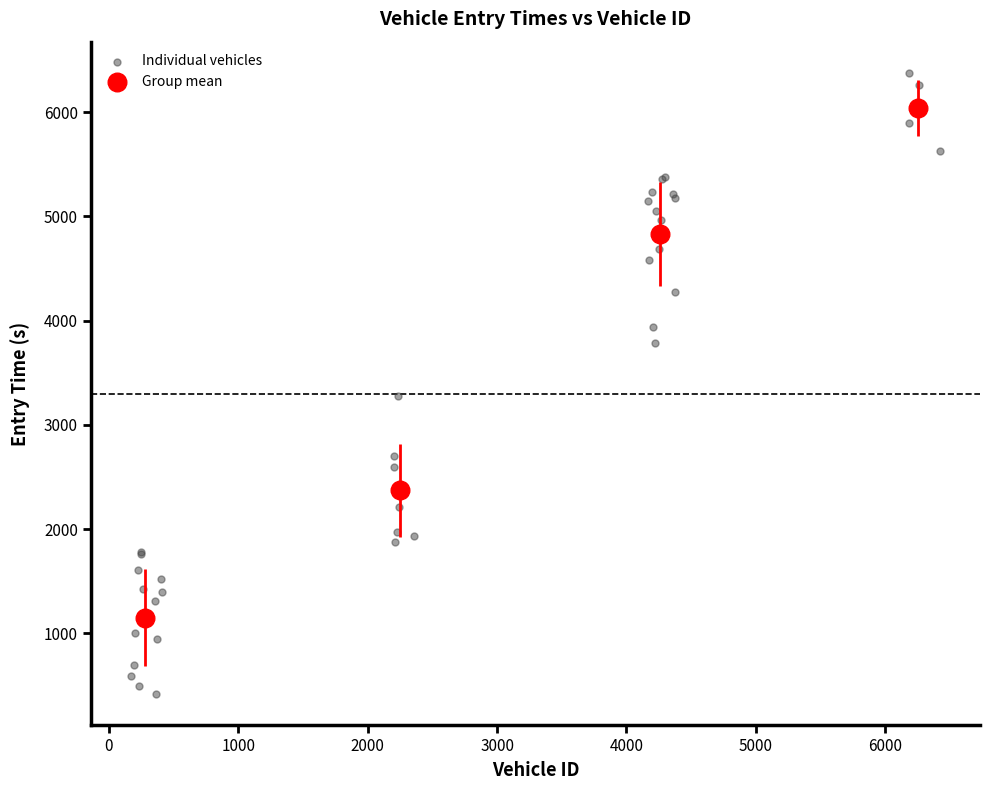

Which series has the largest Y range (max minus min)?

Individual vehicles